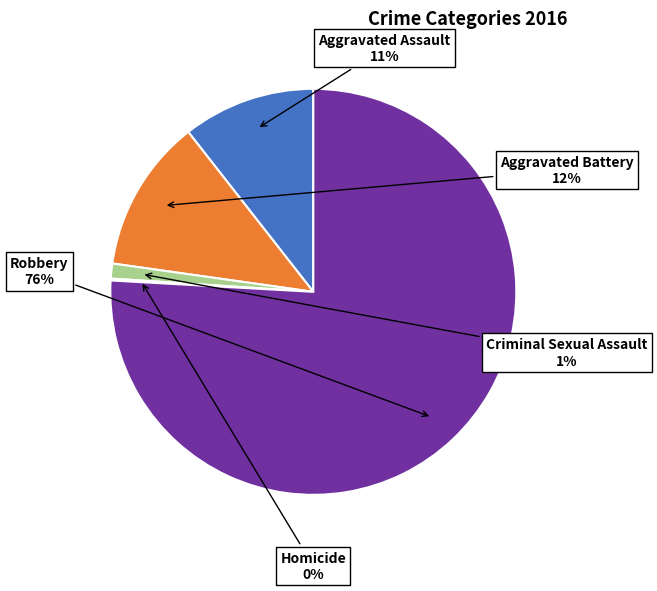

Is there a majority slice in this chart?

Yes